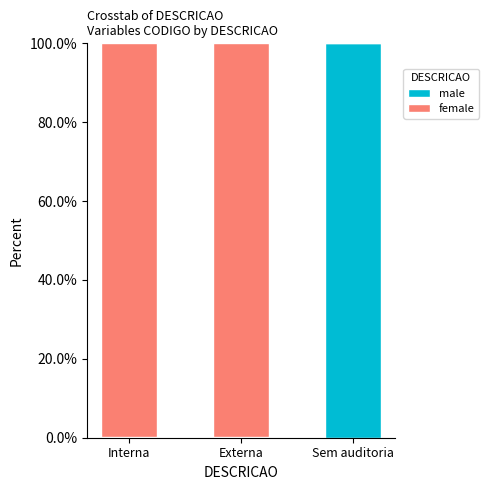

What are all the series names shown in the legend?

male, female